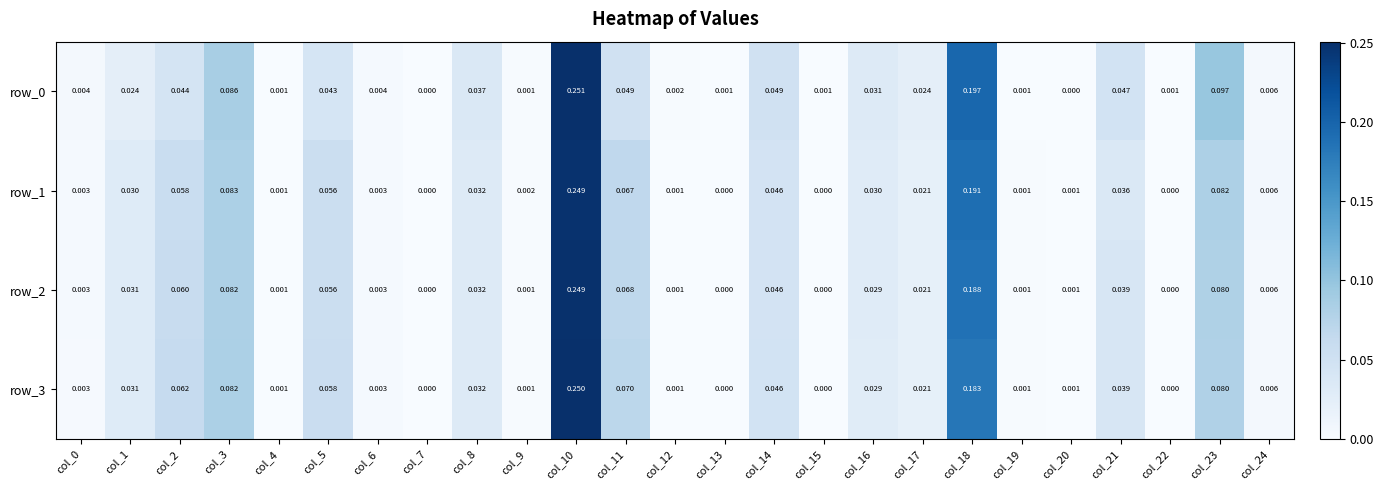

How many positive values does the row_1 series have?

21